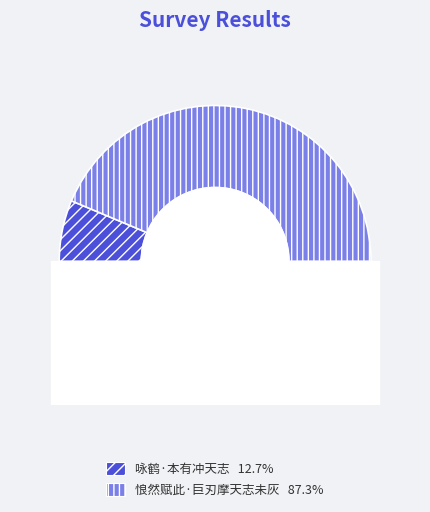

True or false: 悢然赋此·巨刃摩天志未灰 accounts for 87% of the total.

True